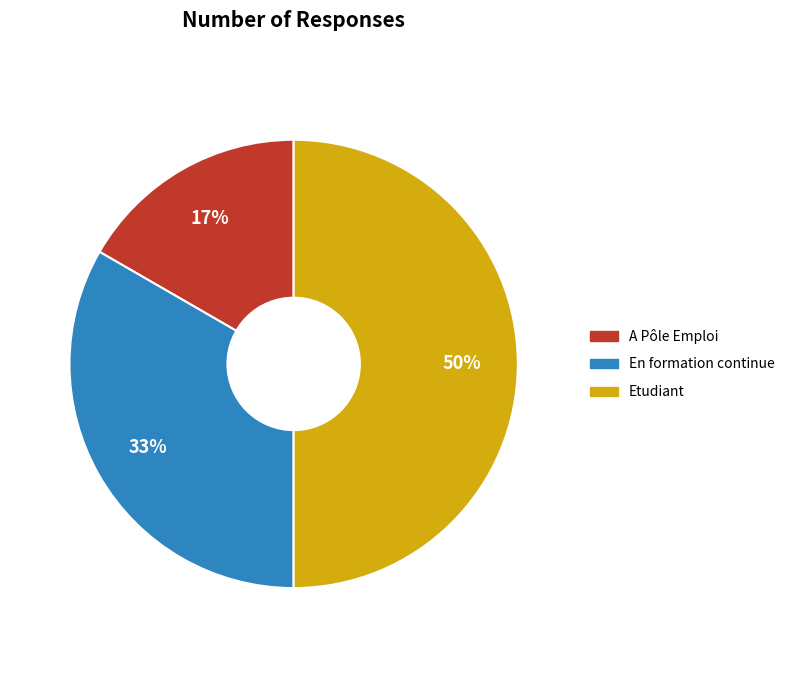

True or false: En formation continue accounts for 33% of the total.

True